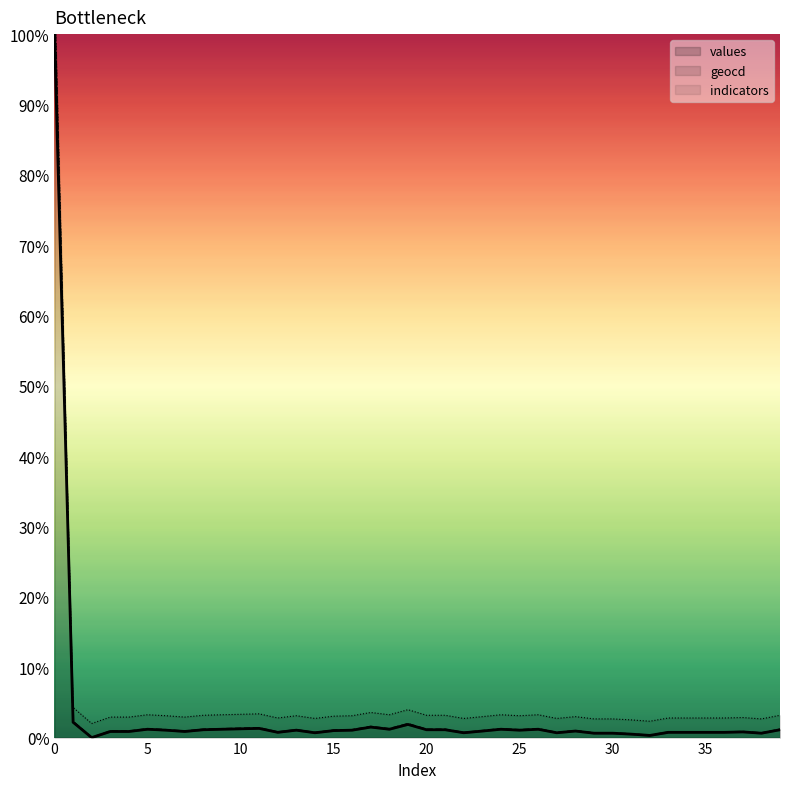

List the series in order of their overall mean, lowest first.

values, geocd